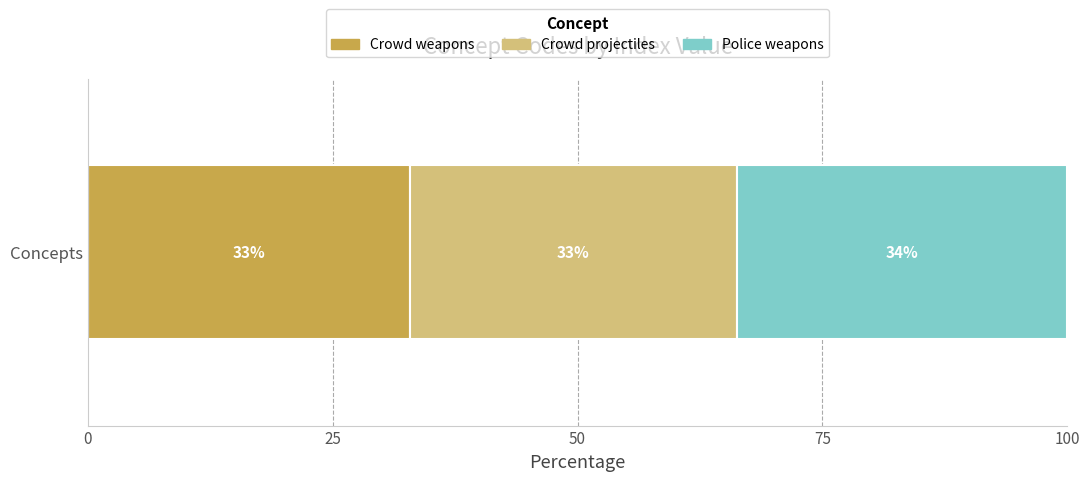

What is the maximum value for Crowd weapons?

32.9